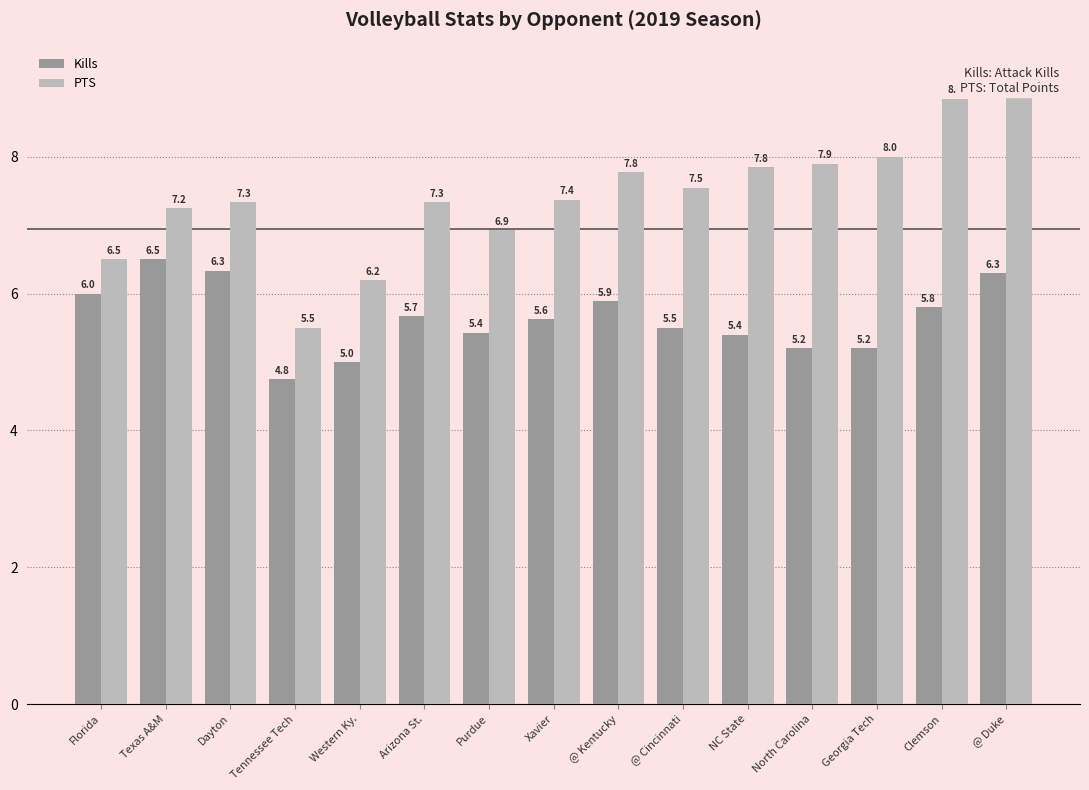

Reading left to right, transcribe all the data shown in this chart.

Kills: Florida=6.0	Texas A&M=6.5	Dayton=6.3	Tennessee Tech=4.8	Western Ky.=5.0	Arizona St.=5.7	Purdue=5.4	Xavier=5.6	@ Kentucky=5.9	@ Cincinnati=5.5	NC State=5.4	North Carolina=5.2	Georgia Tech=5.2	Clemson=5.8	@ Duke=6.3
PTS: Florida=6.5	Texas A&M=7.2	Dayton=7.3	Tennessee Tech=5.5	Western Ky.=6.2	Arizona St.=7.3	Purdue=6.9	Xavier=7.4	@ Kentucky=7.8	@ Cincinnati=7.5	NC State=7.8	North Carolina=7.9	Georgia Tech=8.0	Clemson=8.8	@ Duke=9.2